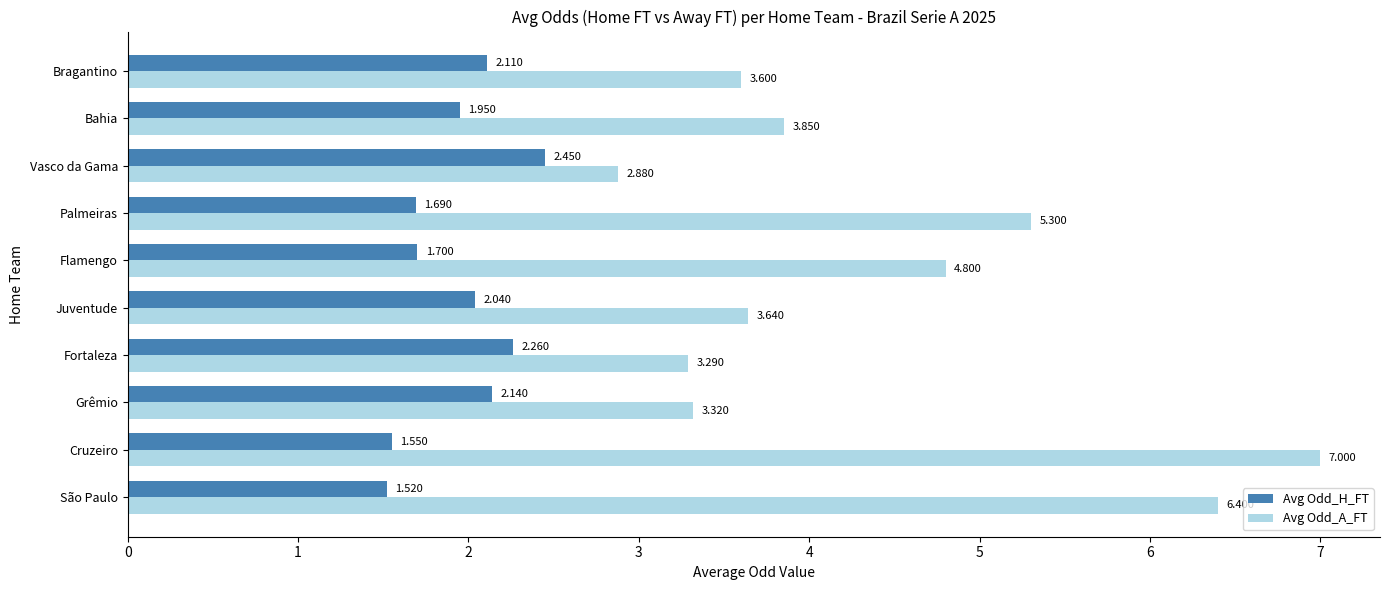

How many distinct data groups are displayed?

2